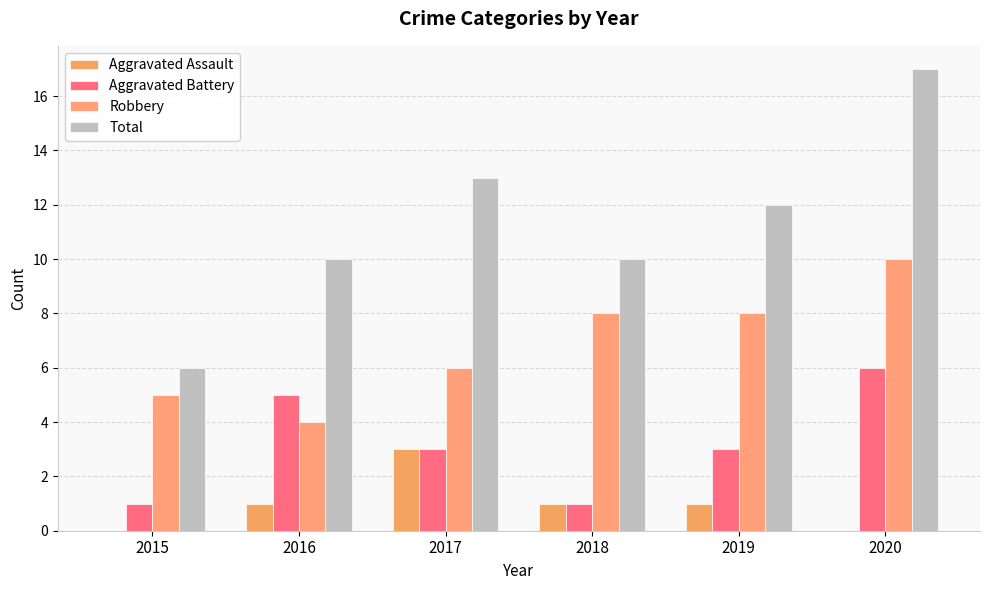

The value of Aggravated Battery at 2018 is 0. True or false?

False